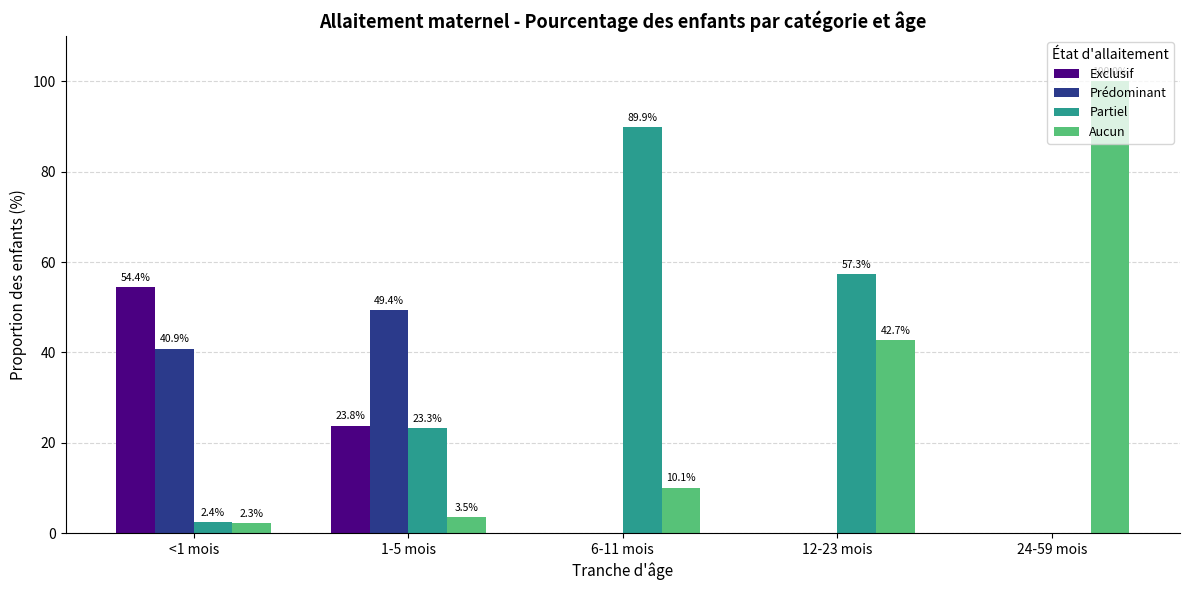

Where does the Aucun series first go above 10?

6-11 mois